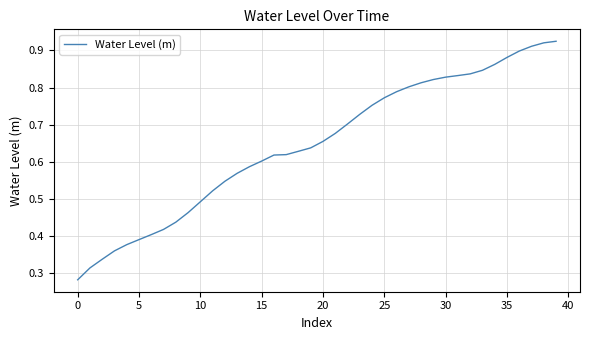

What is the minimum value shown in the chart?

0.3